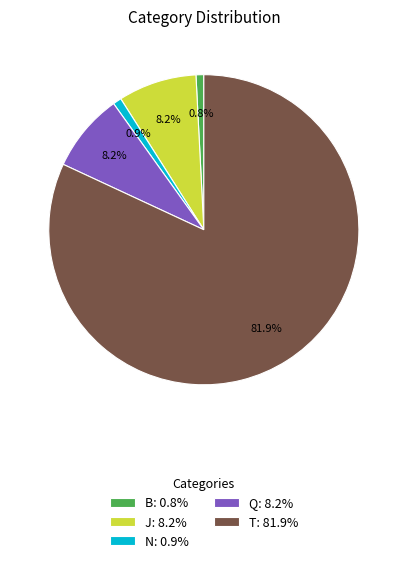

Is there a majority slice in this chart?

Yes